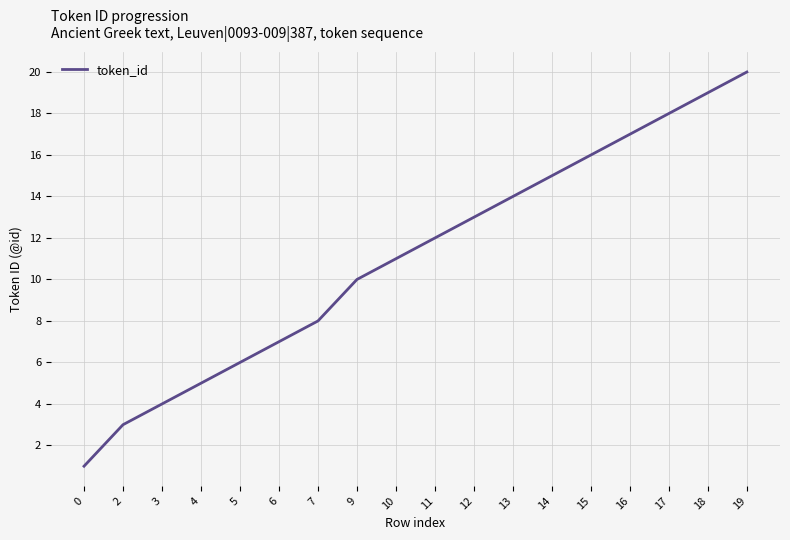

What is the sum of all values?

199